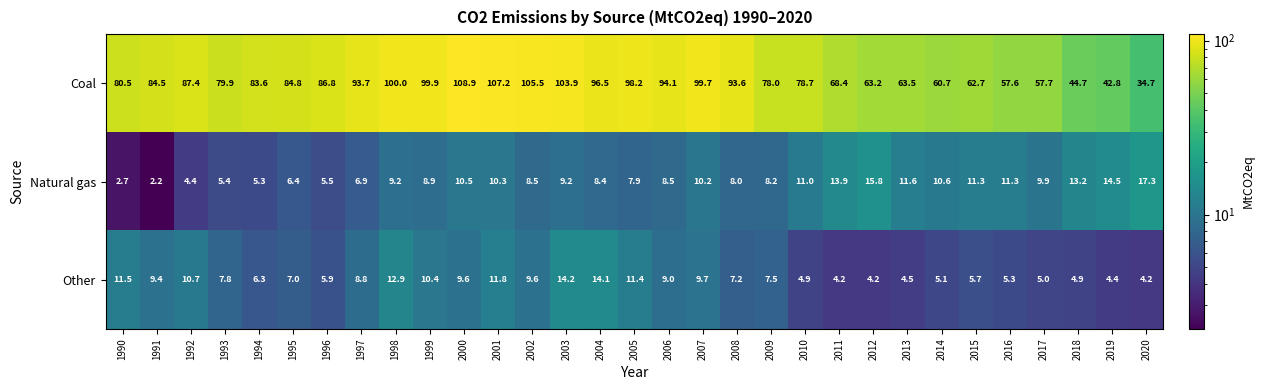

Which category has the highest value in the Coal series?

2000